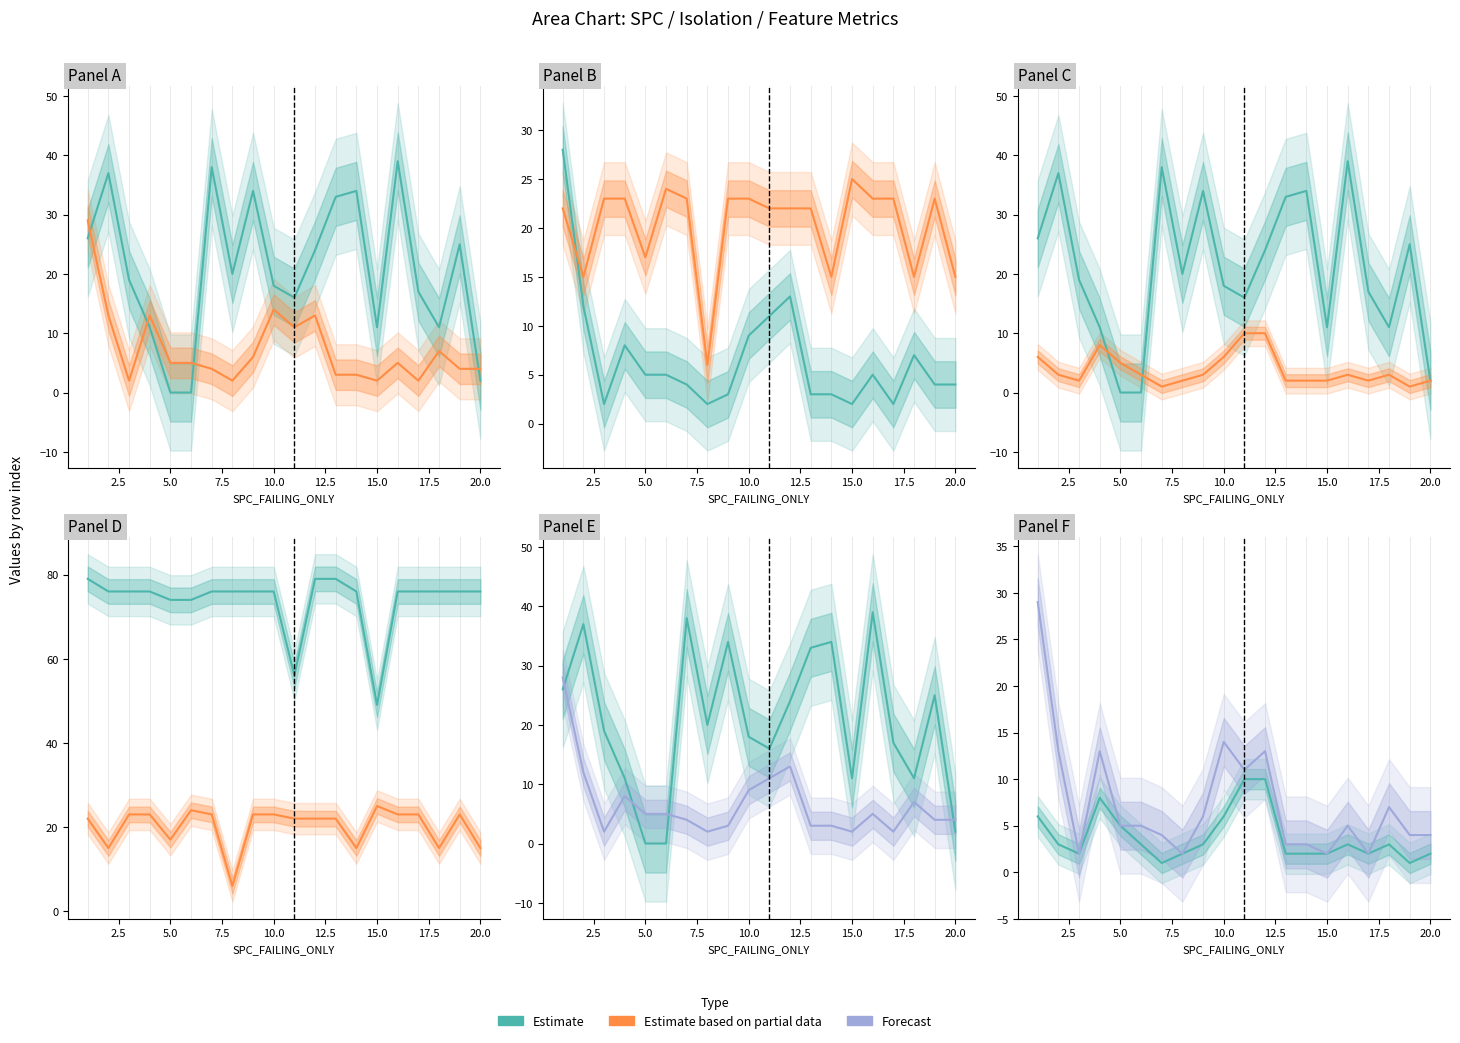

True or false: Forecast and Estimate based on partial data cross at least once.

False